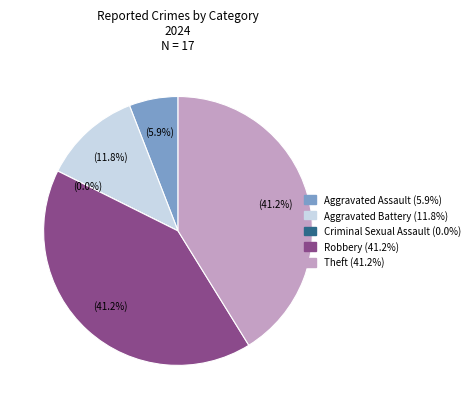

How many segments does this pie chart have?

5